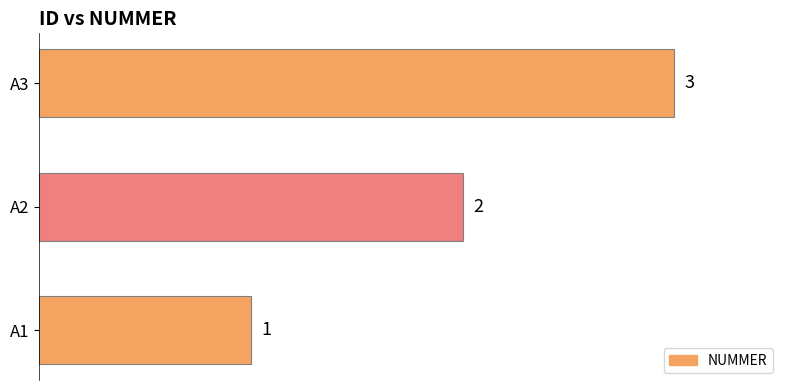

How many values are between 1 and 3?

3